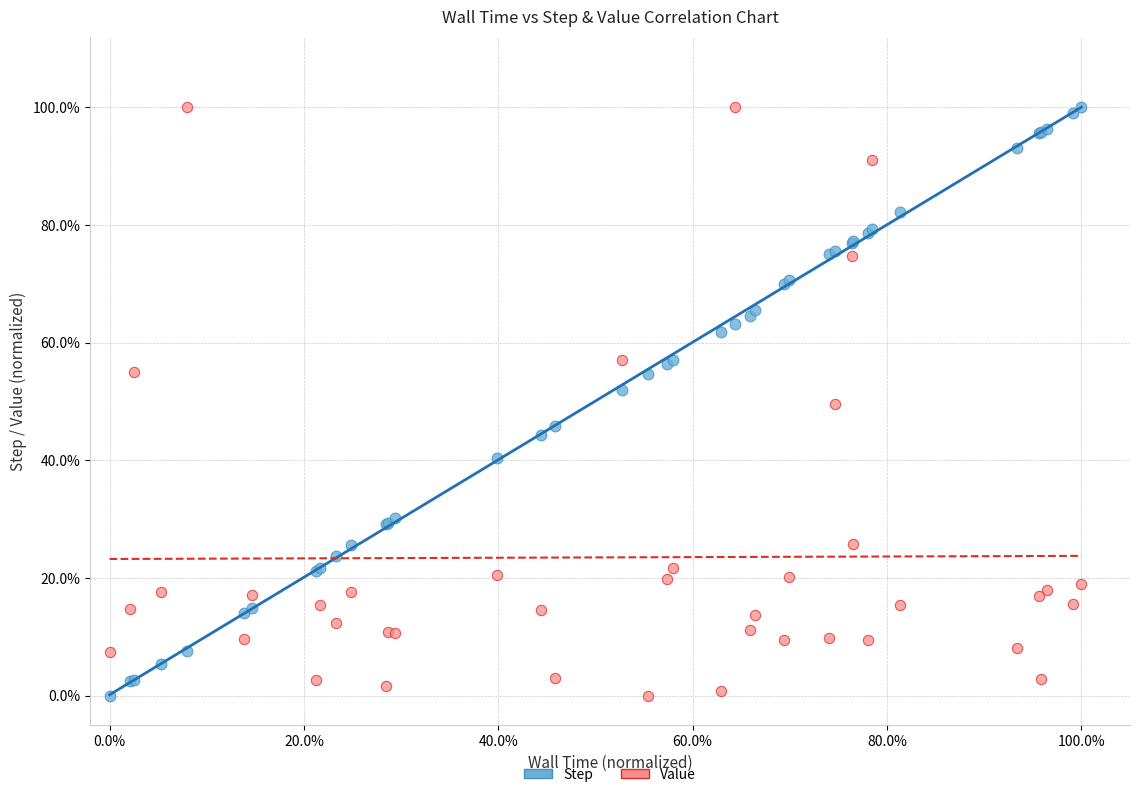

What are all the series names shown in the legend?

Step, Value